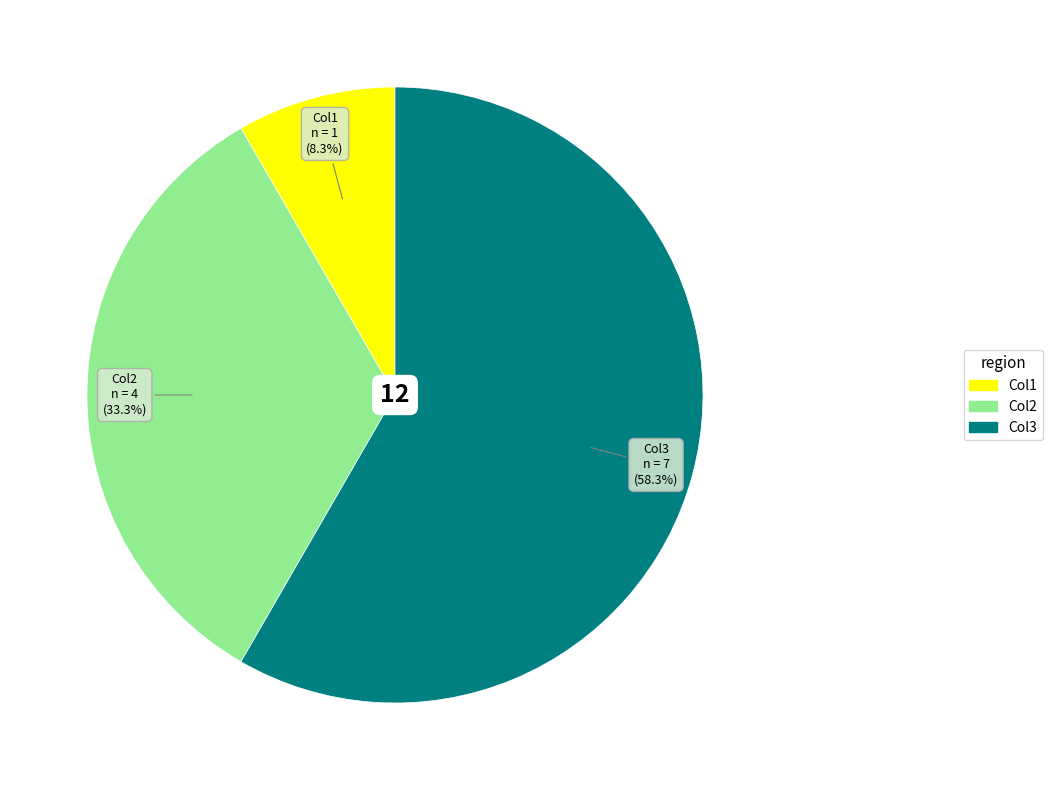

What is the majority slice?

Col3